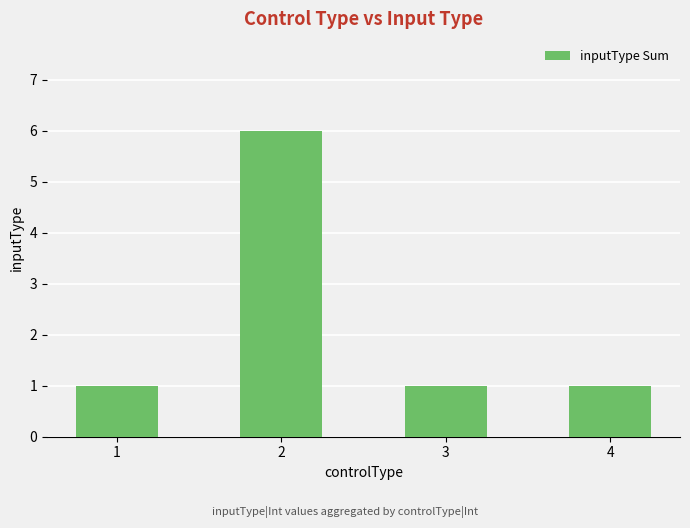

Does the chart contain any negative values?

No